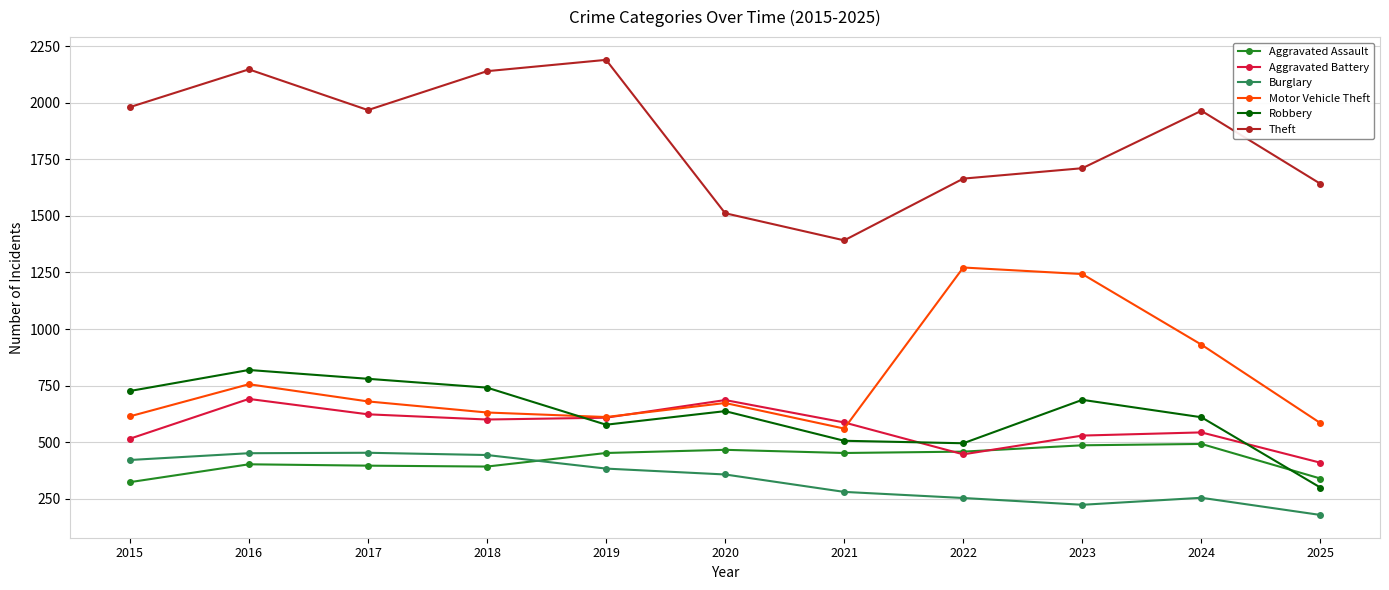

What is the value of the Aggravated Assault point at the 8th from the left?

458